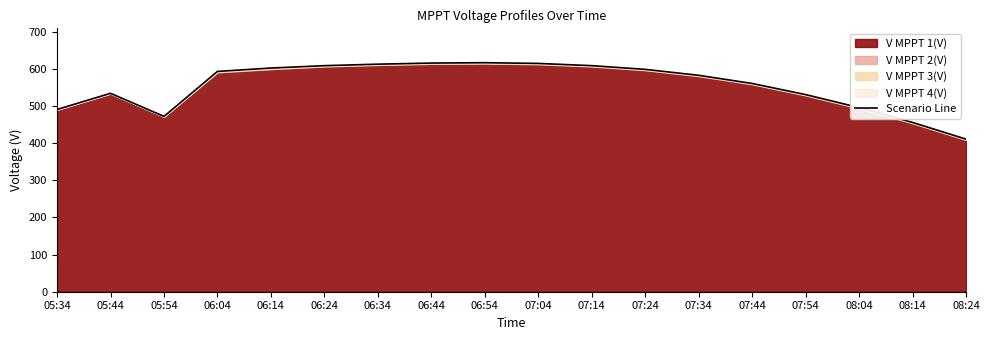

What is the average value?

556.1